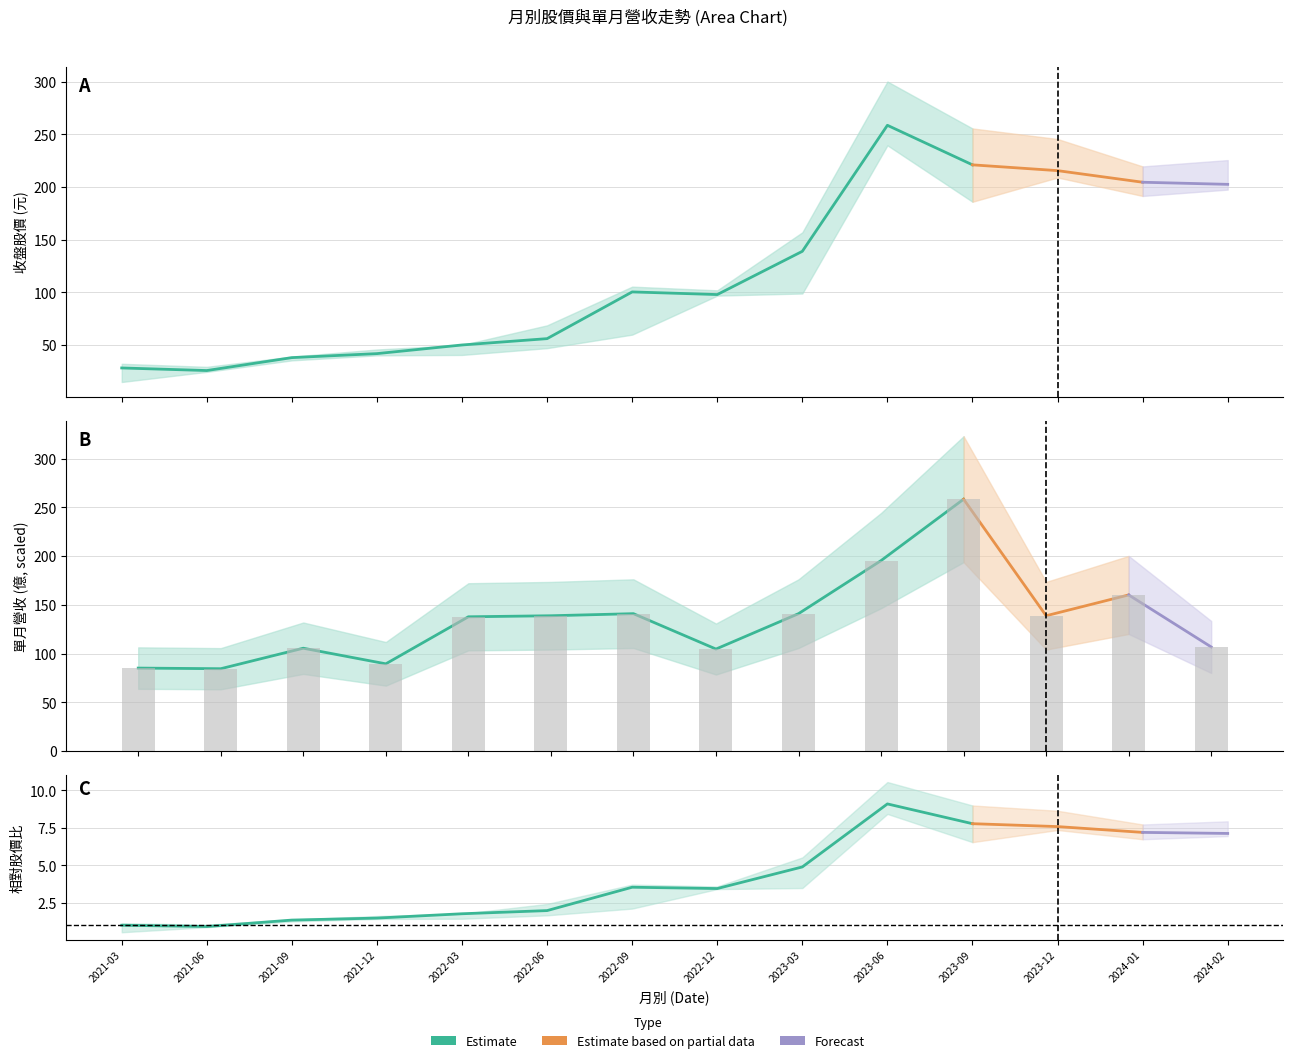

What is the difference between the highest and lowest values at 2021-12?

45.1